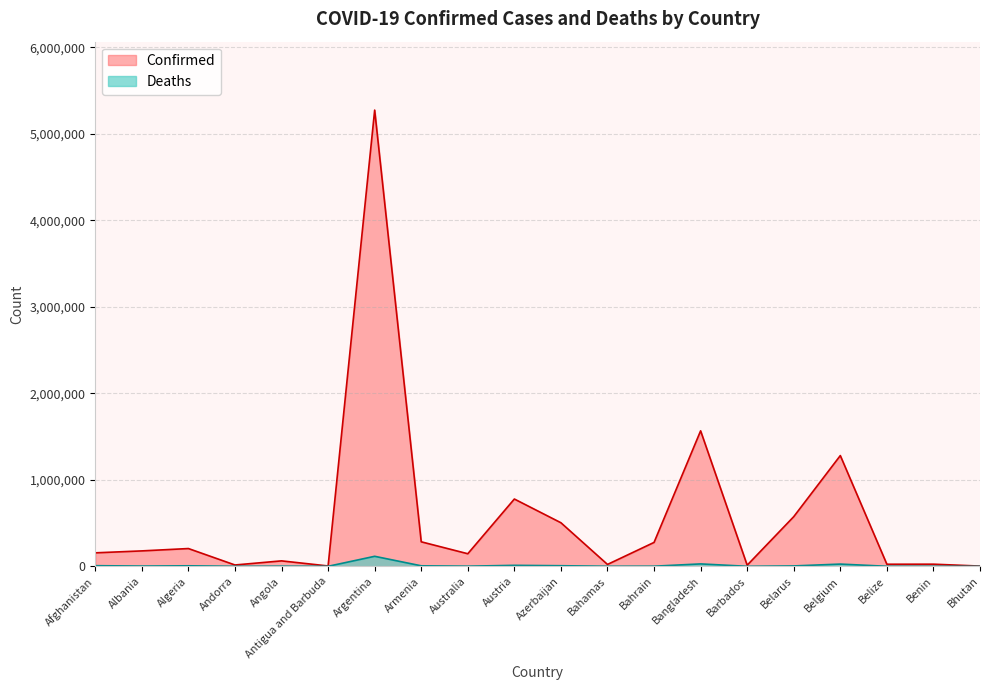

Which series changed the most between Andorra and Belarus?

Confirmed